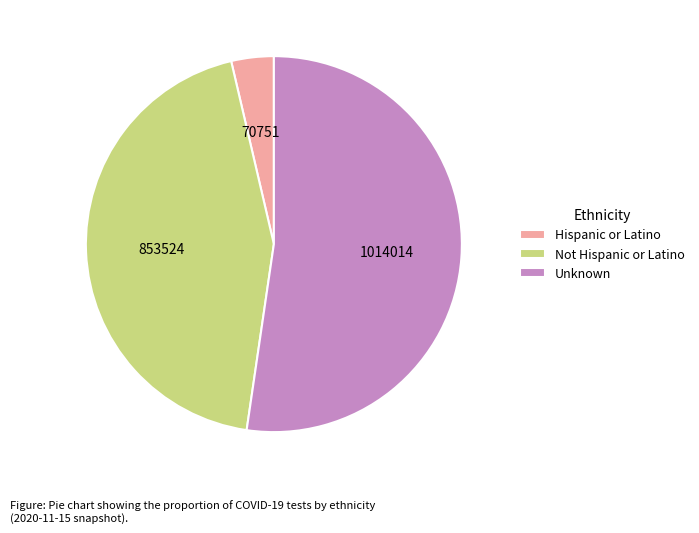

Which has a higher value, Not Hispanic or Latino or Unknown?

Unknown